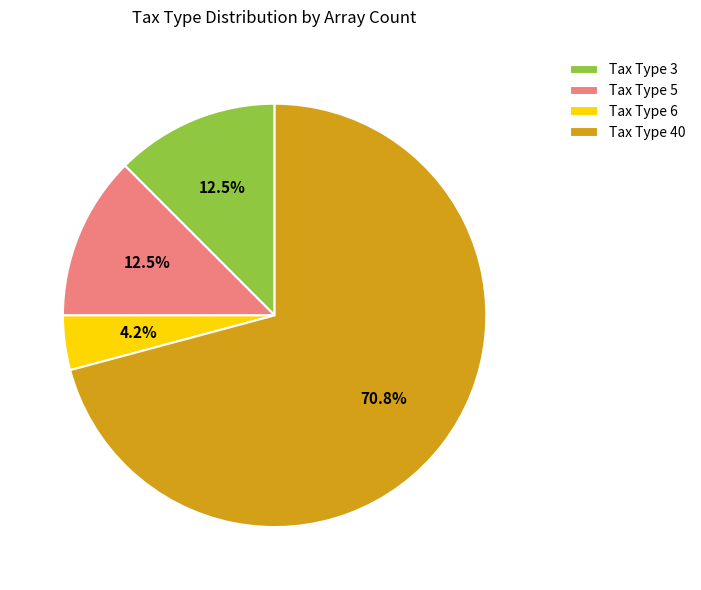

What percentage is NOT represented by Tax Type 40?

29.2%